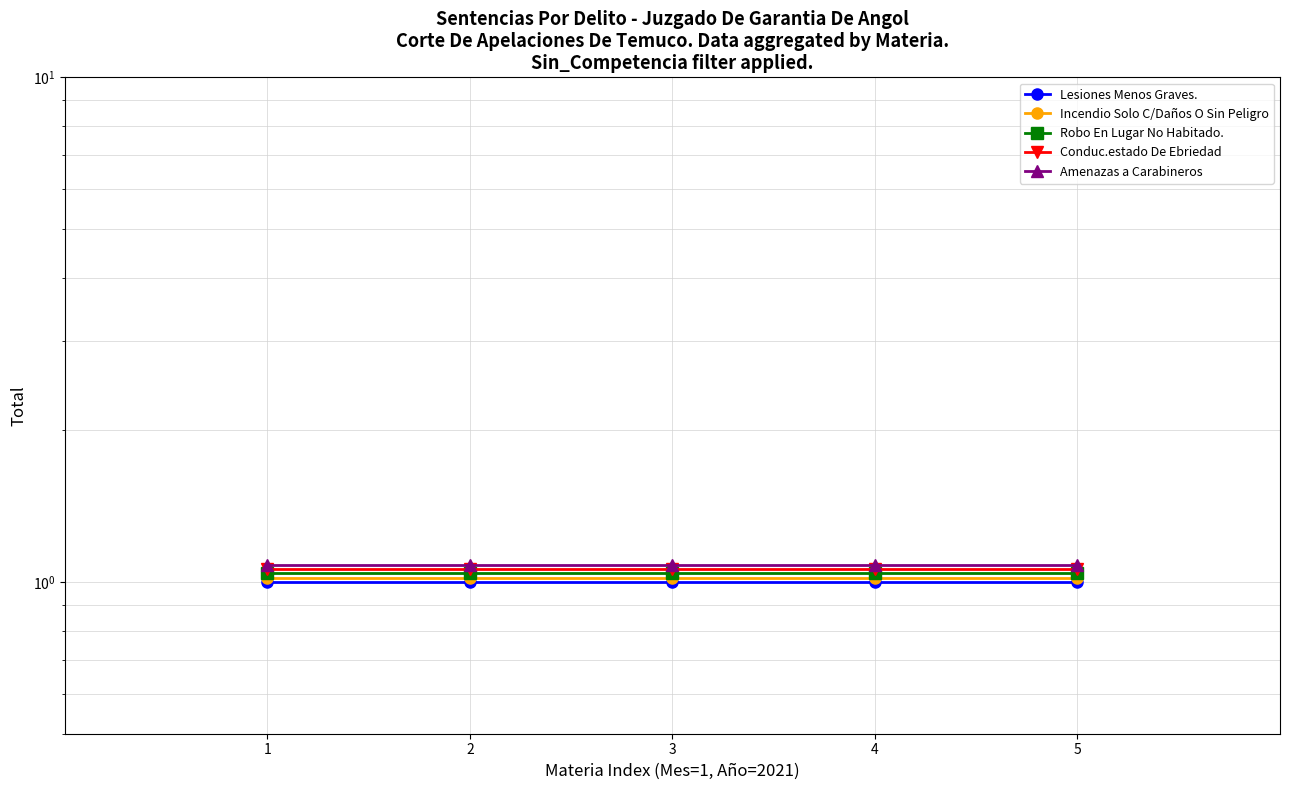

True or false: Lesiones Menos Graves. has more than 0 interior local peaks.

False